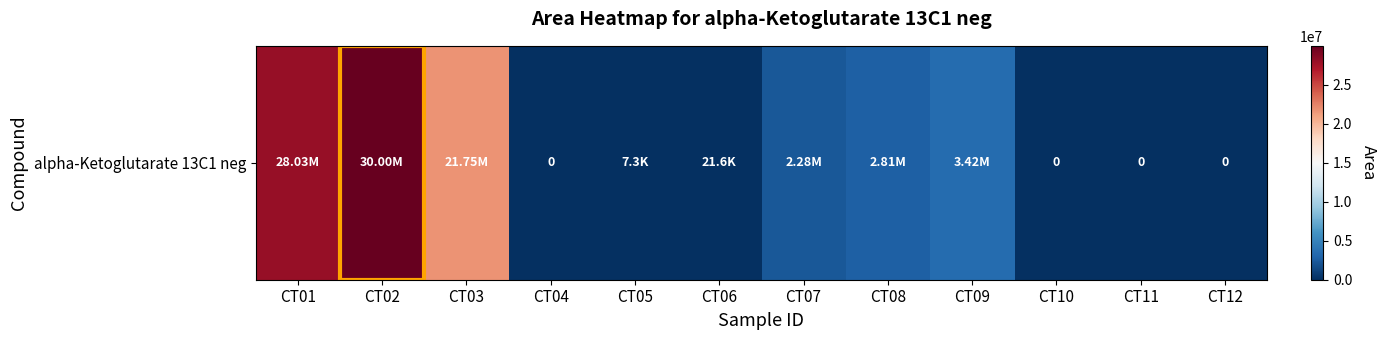

What is the sum of the values at CT09 and CT04?

3422977